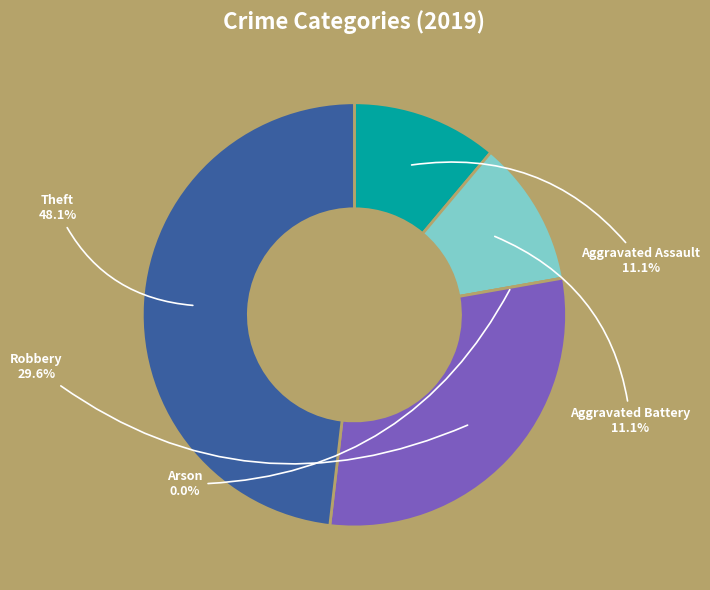

To the nearest percent, what is the combined percentage of Robbery and Arson?

30%